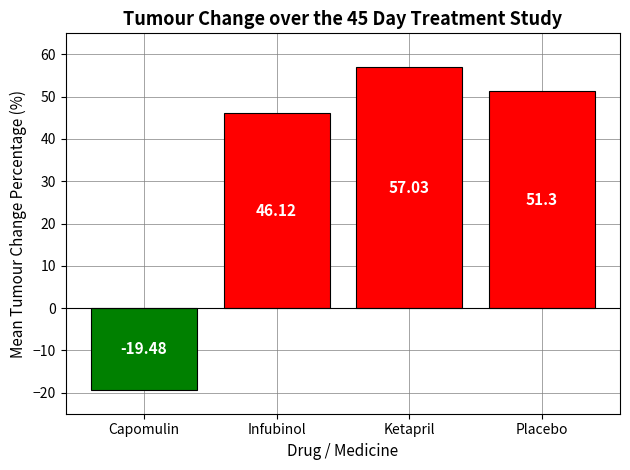

Which label corresponds to the smallest value in the chart?

Capomulin